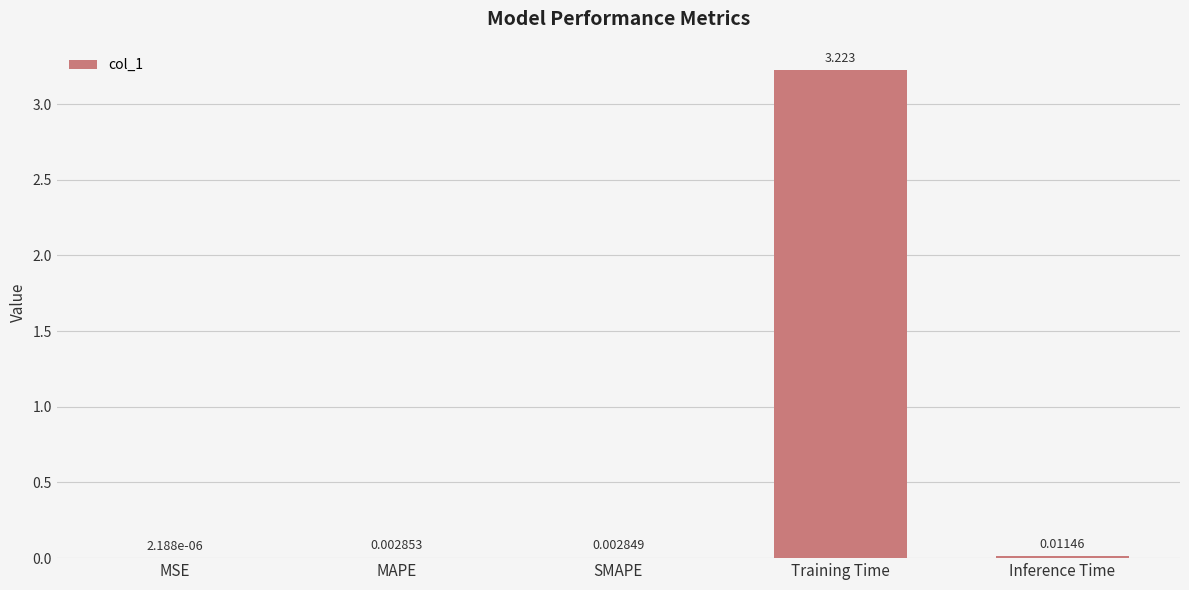

Which has a higher value, Training Time or Inference Time?

Training Time